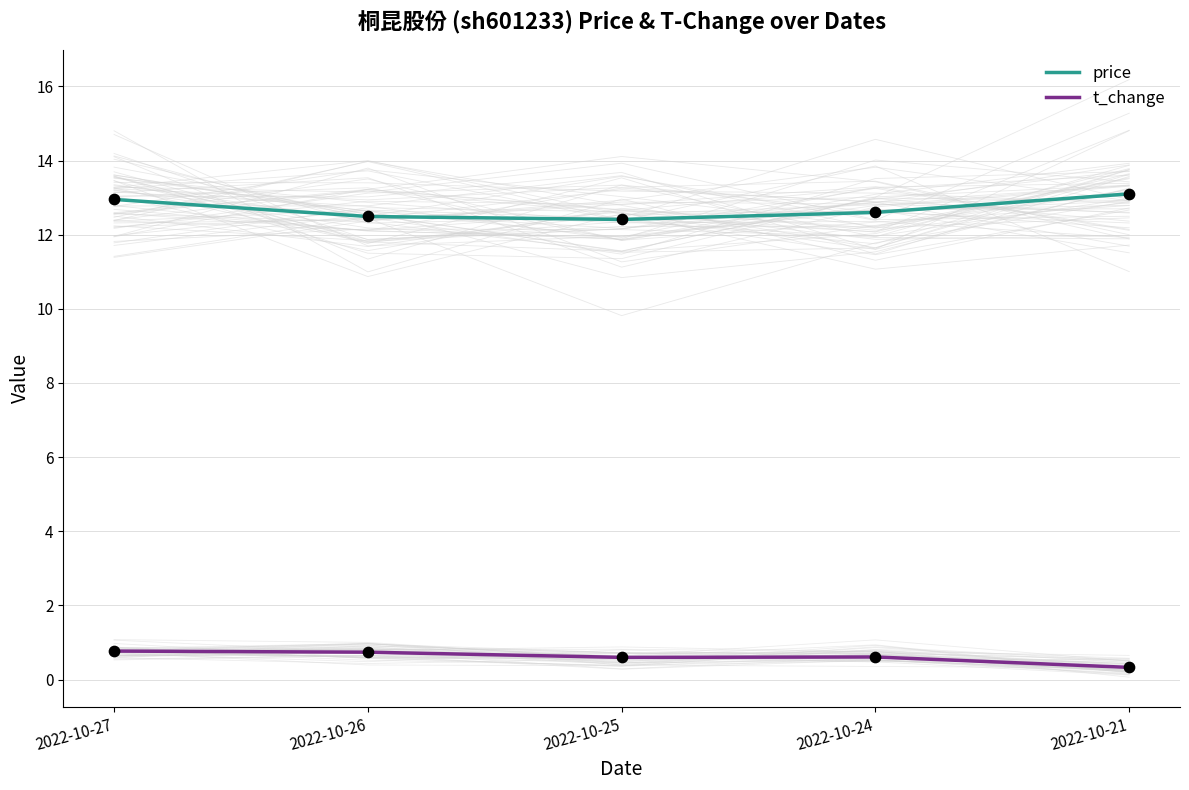

Which series has the largest total across all categories?

price